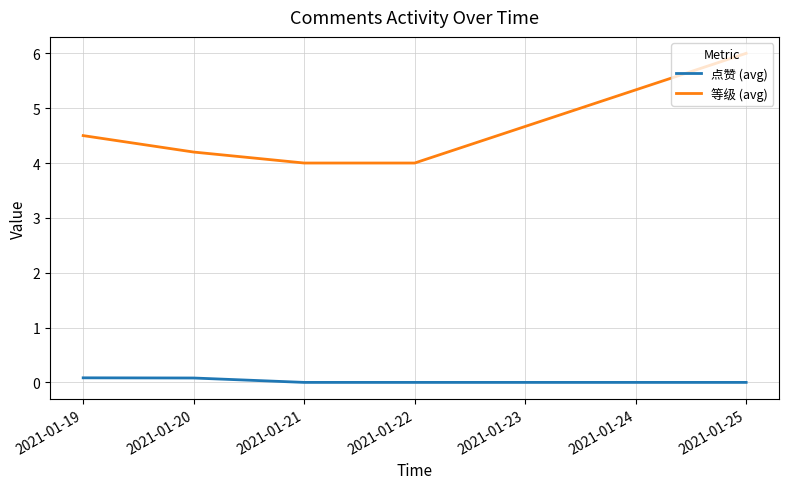

True or false: 等级 (avg) has more than 1 interior local peaks.

False